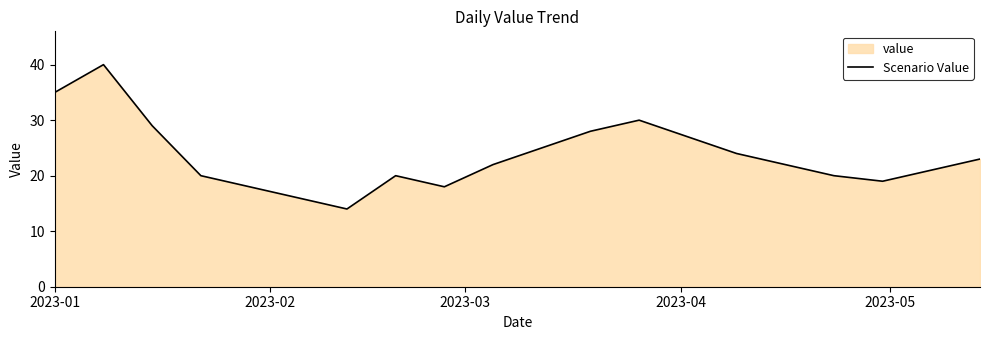

What is the difference between the maximum and minimum values?

26